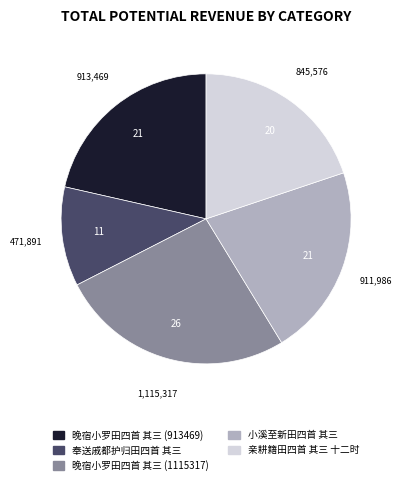

Count the number of slices in the pie.

5